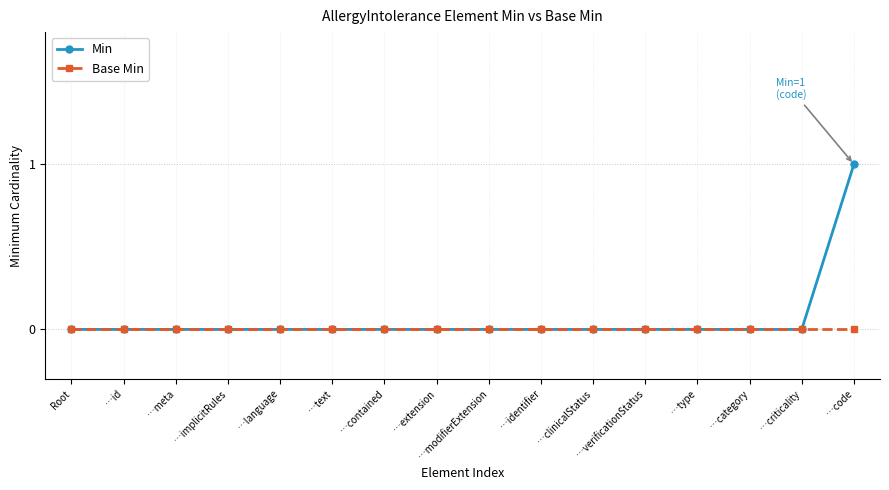

True or false: Min has a value of 0 at …verificationStatus.

True